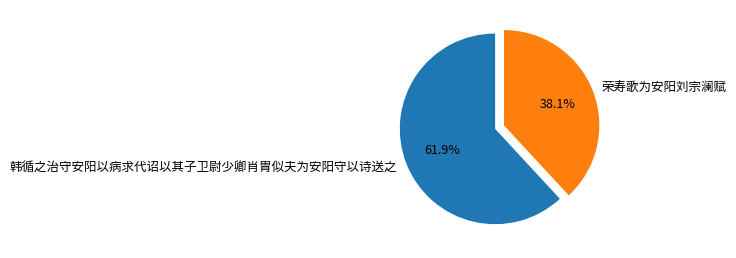

The 韩循之治守安阳以病求代诏以其子卫尉少卿肖胄似夫为安阳守以诗送之 slice represents 68% of the pie. True or false?

False